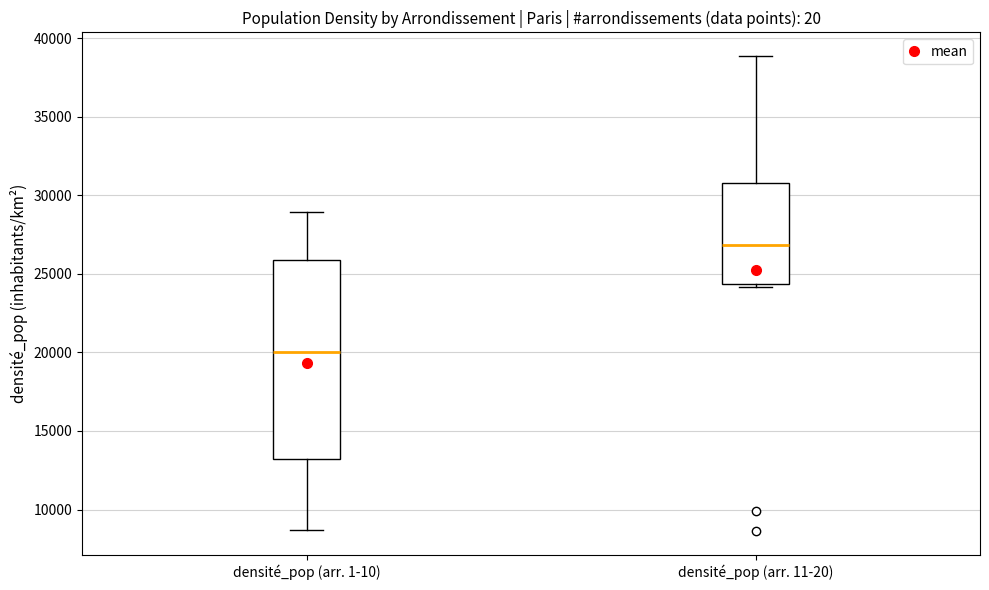

Reading left to right, read every box against the y-axis: the position of its median line, the range the box covers, and the ends of its whiskers. The values are not printed on the chart, so give them approximately, as read against the axis.

densité_pop (arr. 1-10): median 20000, box 13000 to 26000, whiskers 8500 to 29000
densité_pop (arr. 11-20): median 27000, box 24500 to 31000, whiskers 24000 to 39000